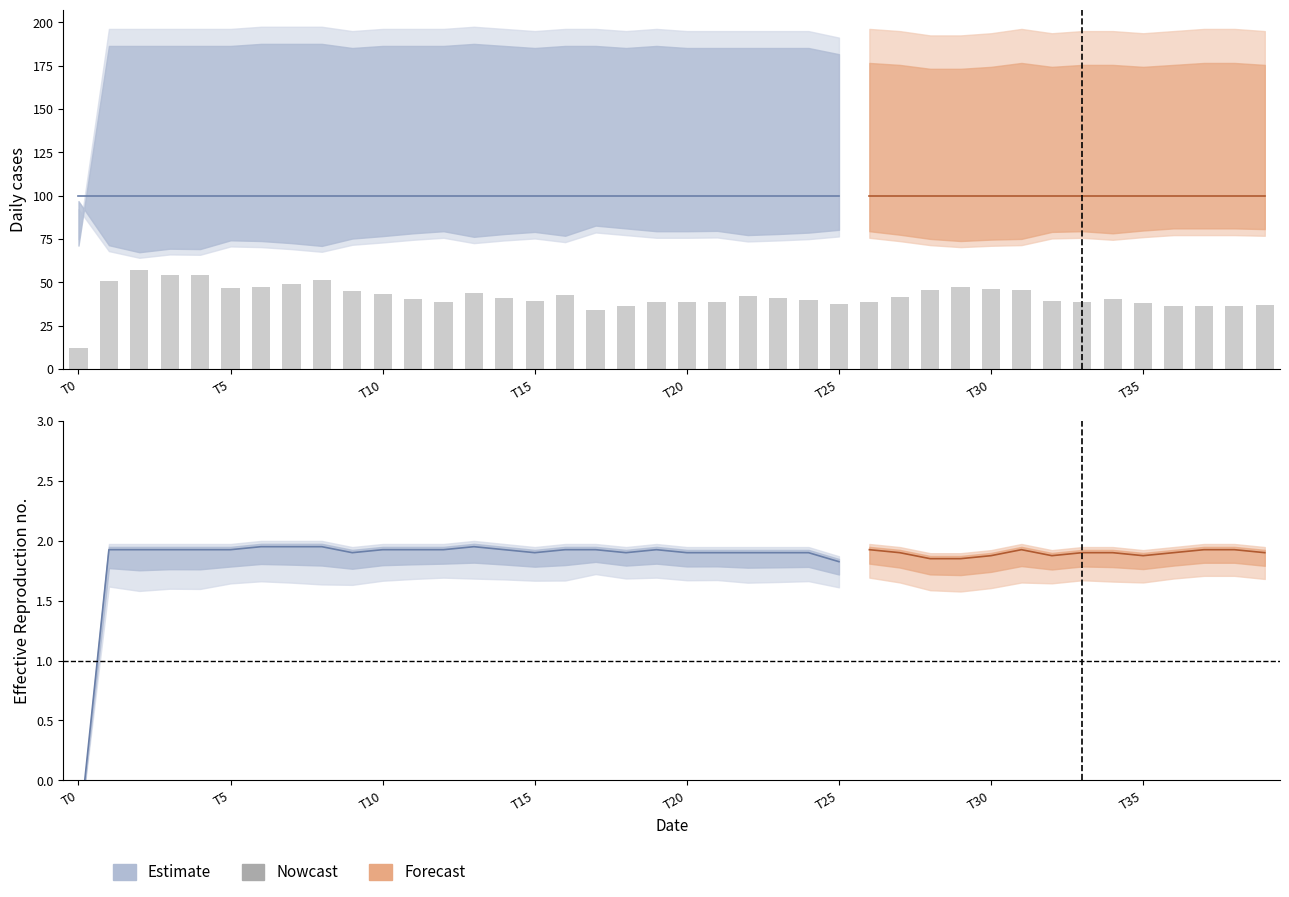

What is the average value?

41.9